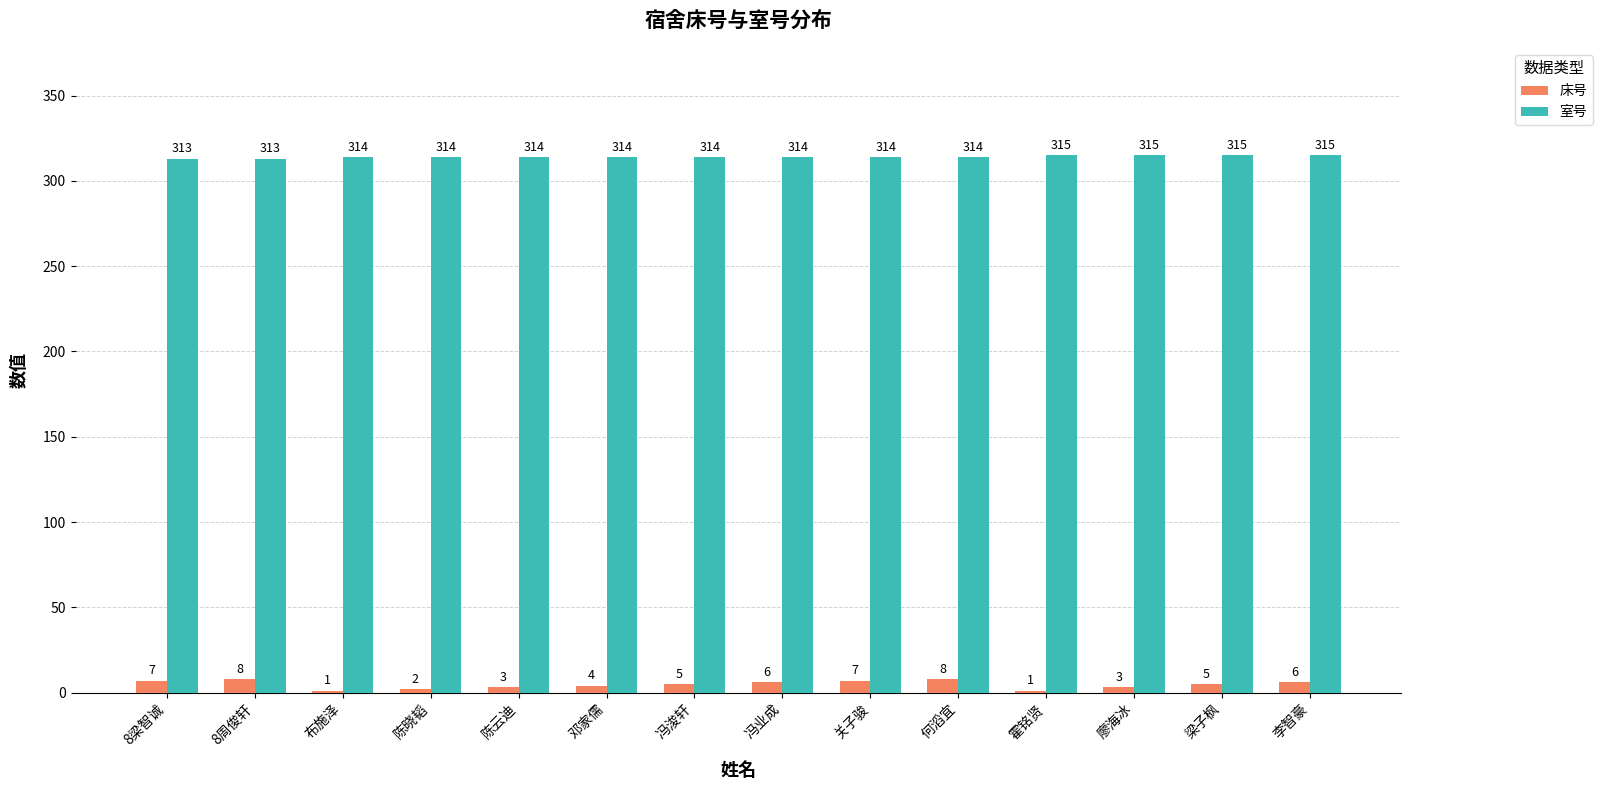

Reading left to right, extract all data points from this chart.

床号: 8梁智诚=7	8周俊轩=8	布施泽=1	陈晓韬=2	陈云迪=3	邓家儒=4	冯浚轩=5	冯业成=6	关子骏=7	何滔宜=8	霍铭贤=1	廖海冰=3	梁子枫=5	李智豪=6
室号: 8梁智诚=313	8周俊轩=313	布施泽=314	陈晓韬=314	陈云迪=314	邓家儒=314	冯浚轩=314	冯业成=314	关子骏=314	何滔宜=314	霍铭贤=315	廖海冰=315	梁子枫=315	李智豪=315